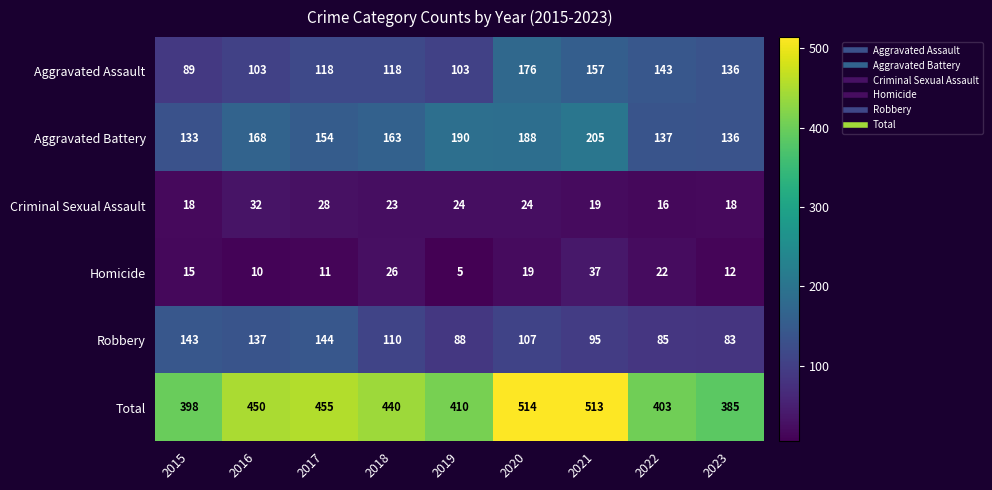

What is the spread (max minus min) of values at 2023?

373